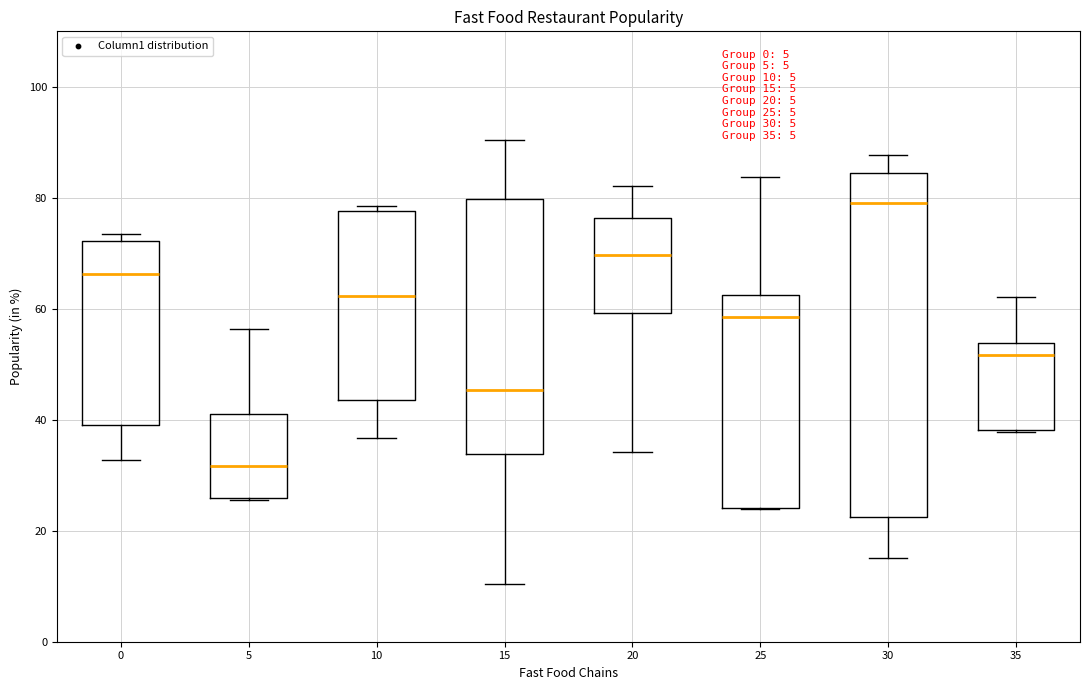

Which box is the tallest, from its lower edge to its upper edge?

30